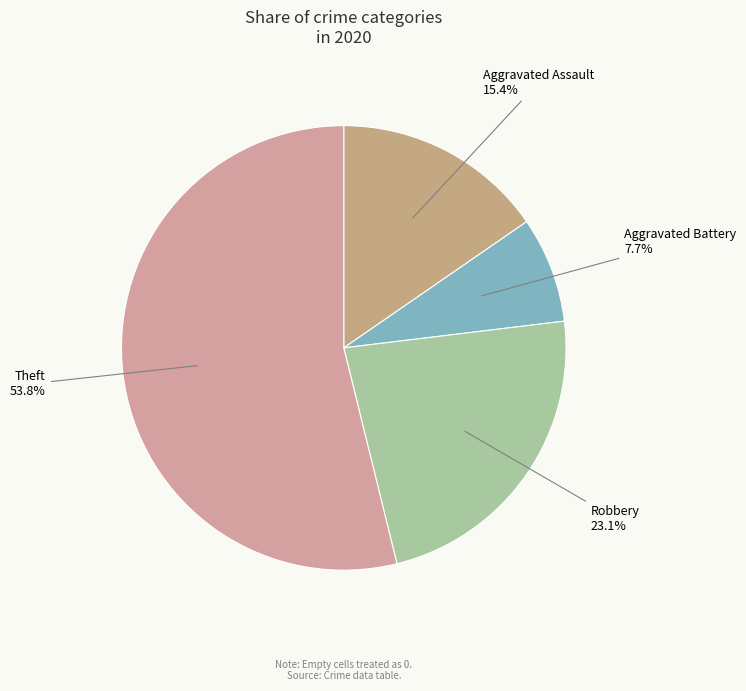

Is there a majority slice in this chart?

Yes